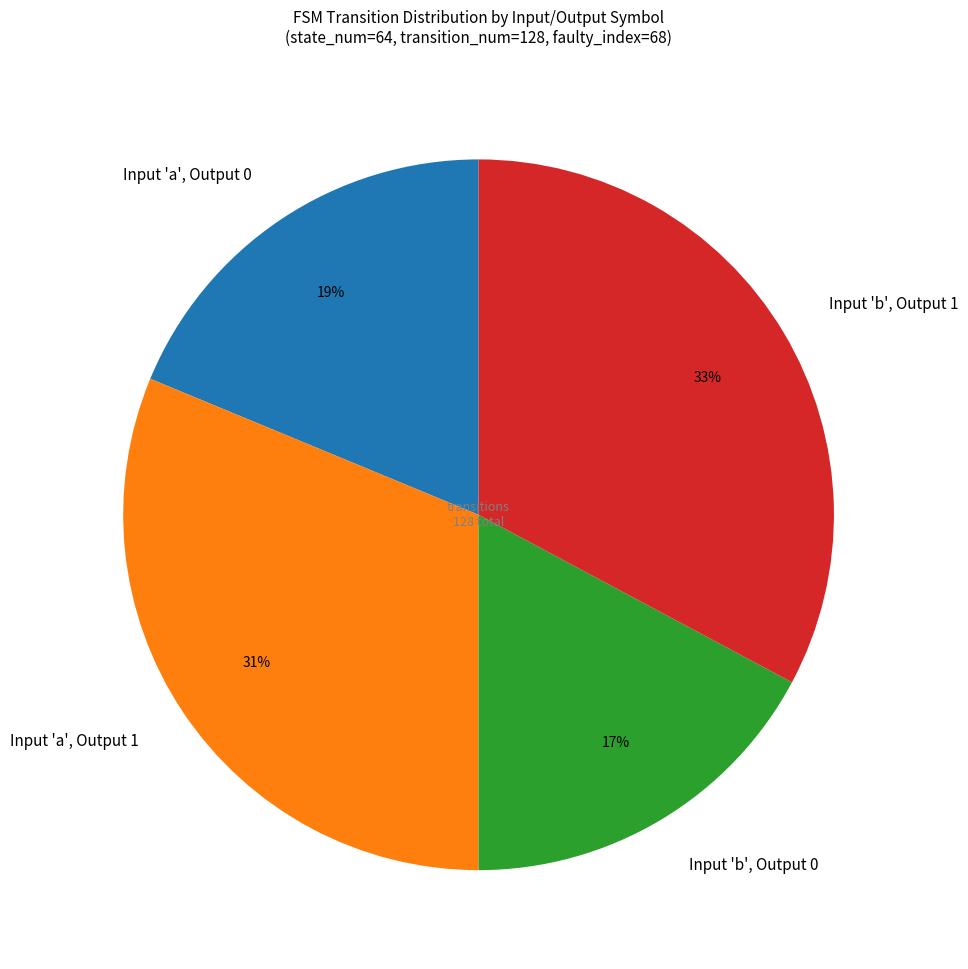

To the nearest percent, what is the average slice percentage?

25%